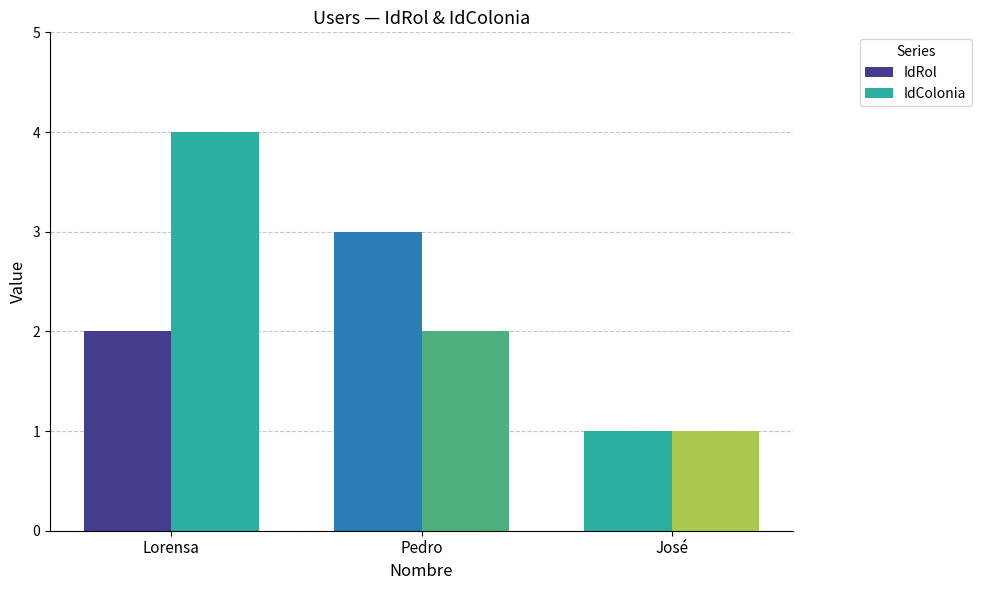

How many categories are shown in the chart?

3